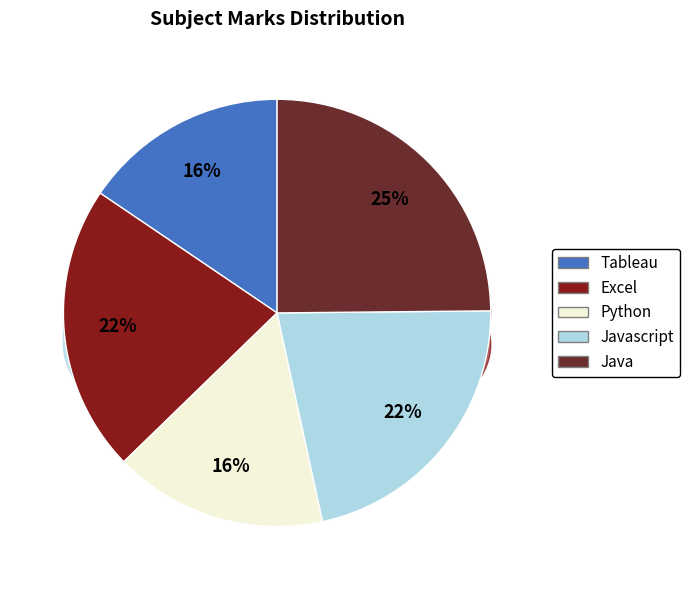

What is the smallest slice in the pie chart?

Tableau